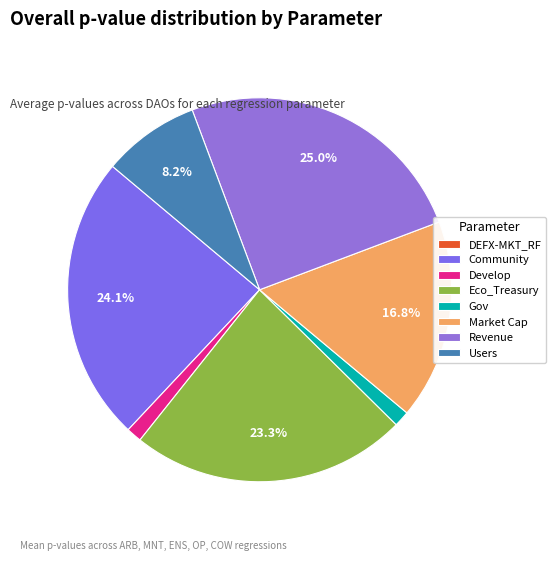

Which category has the smallest portion of the pie?

DEFX-MKT_RF